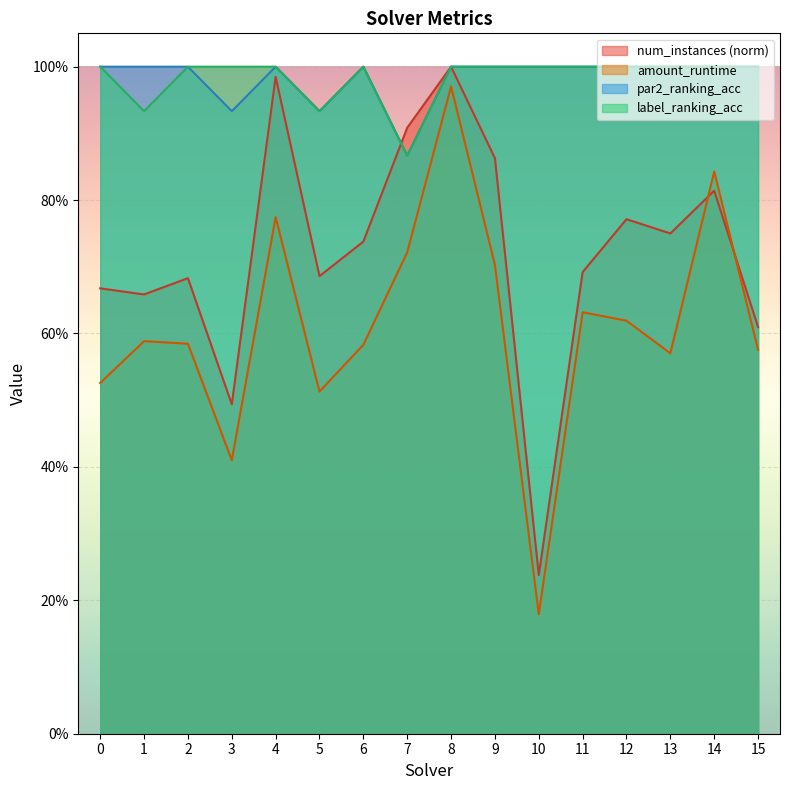

Is it true that amount_runtime equals 1.0 at 8?

True